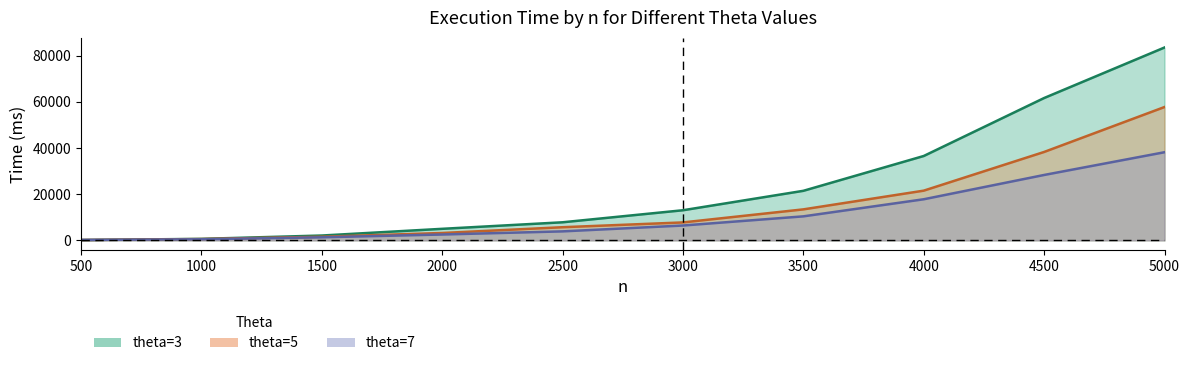

At which label is theta=3 closest to 41864?

4000